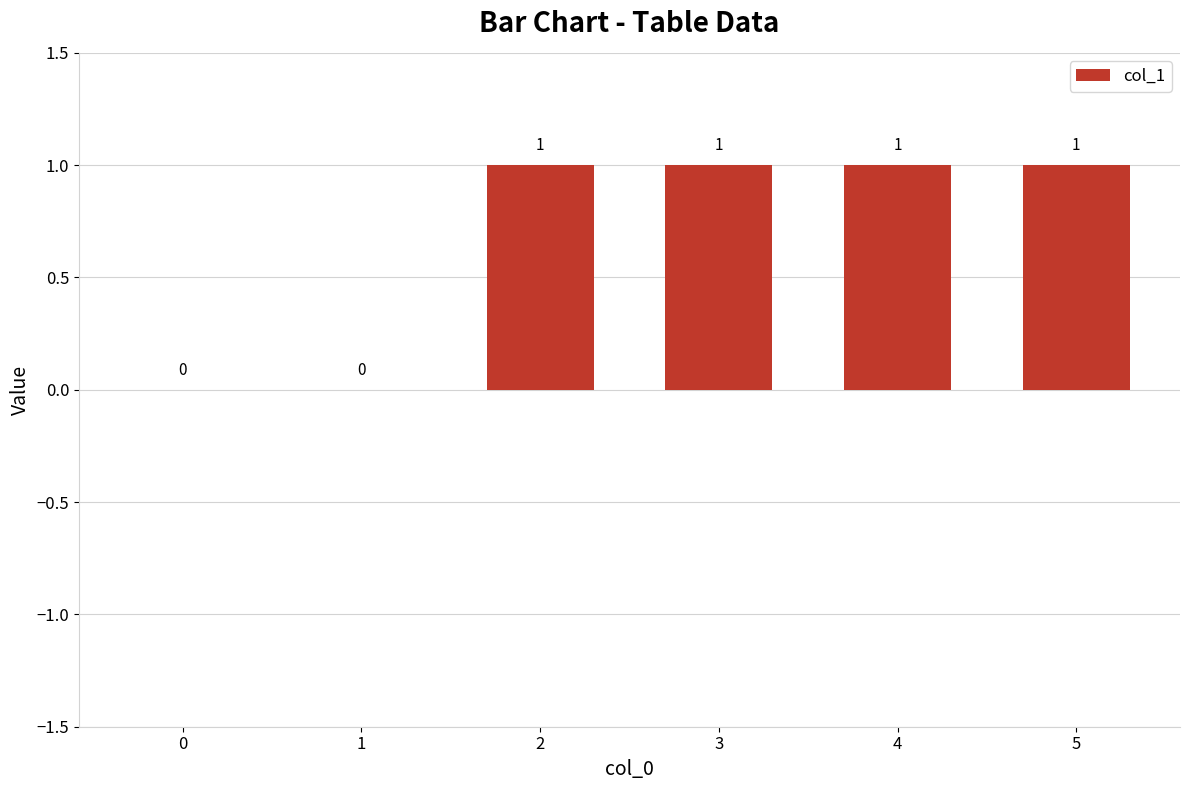

True or false: the data shows 0 at 5.

False